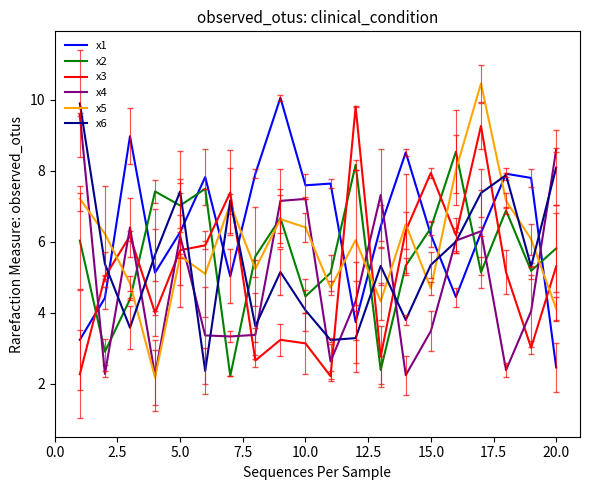

What are all the series names shown in the legend?

x1, x2, x3, x4, x5, x6